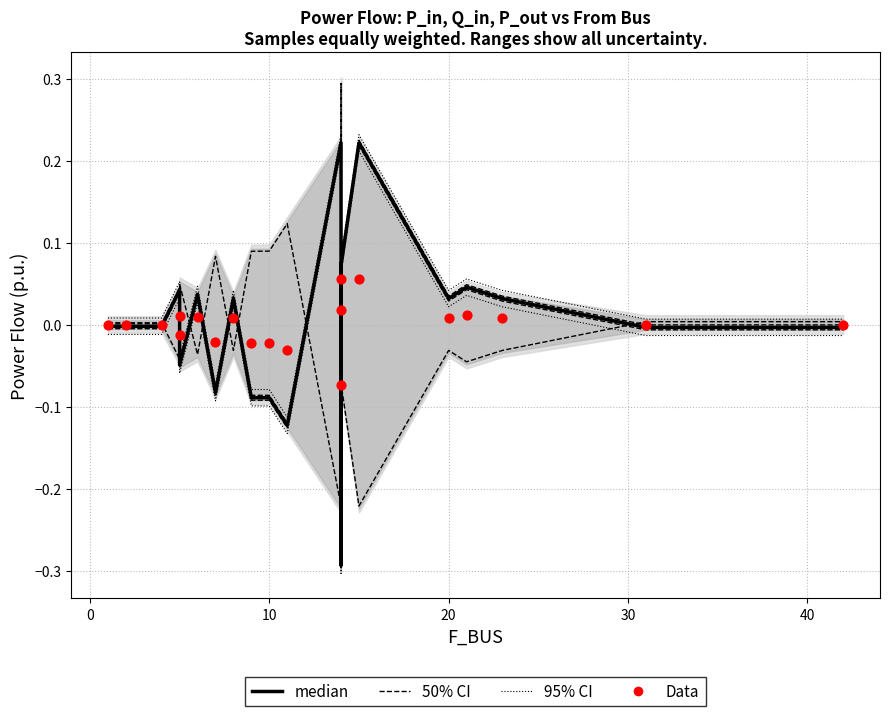

Is the value of Data at −10 greater than the value of median at 16?

No